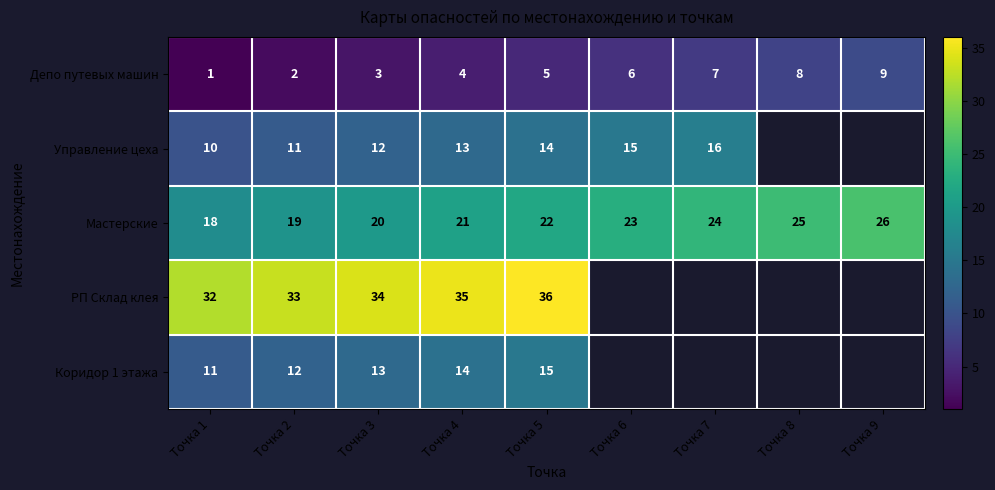

List the labels in order of Депо путевых машин value, smallest first.

Точка 1, Точка 2, Точка 3, Точка 4, Точка 5, Точка 6, Точка 7, Точка 8, Точка 9